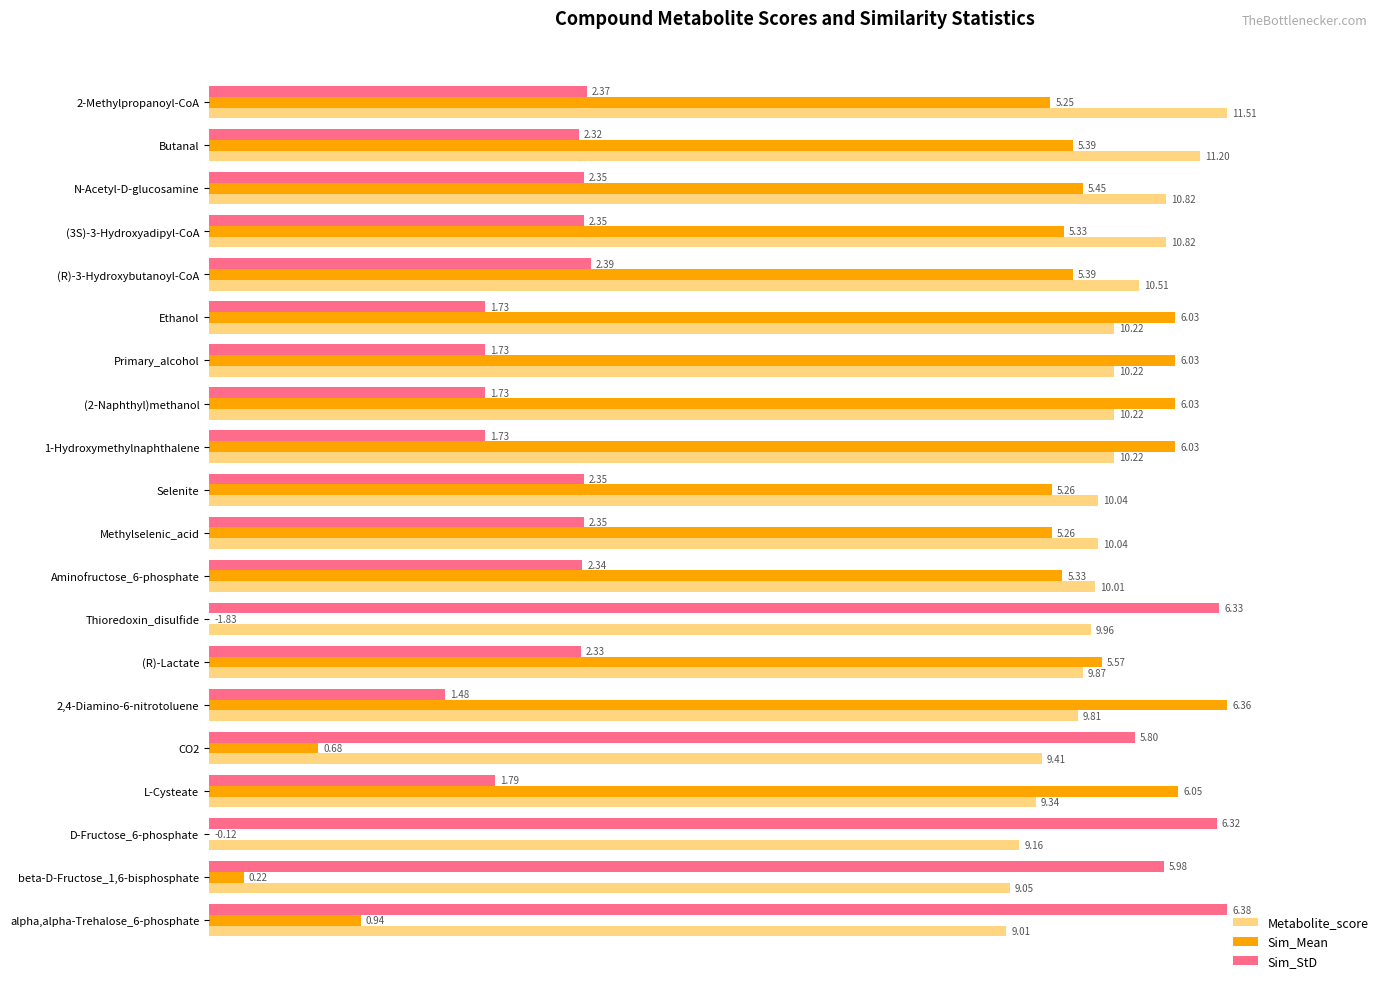

What are all the series names shown in the legend?

Metabolite_score, Sim_Mean, Sim_StD